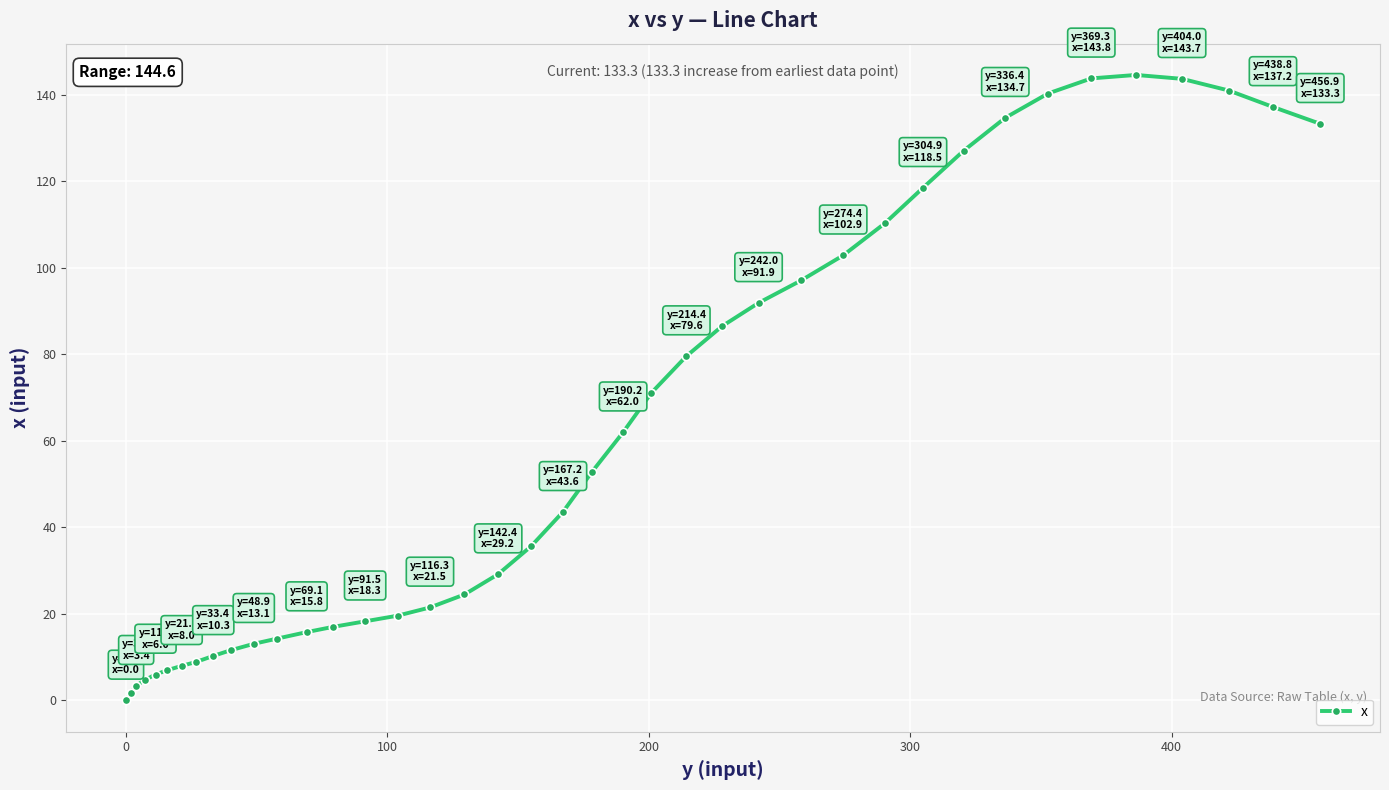

What is the maximum value shown in the chart?

144.6